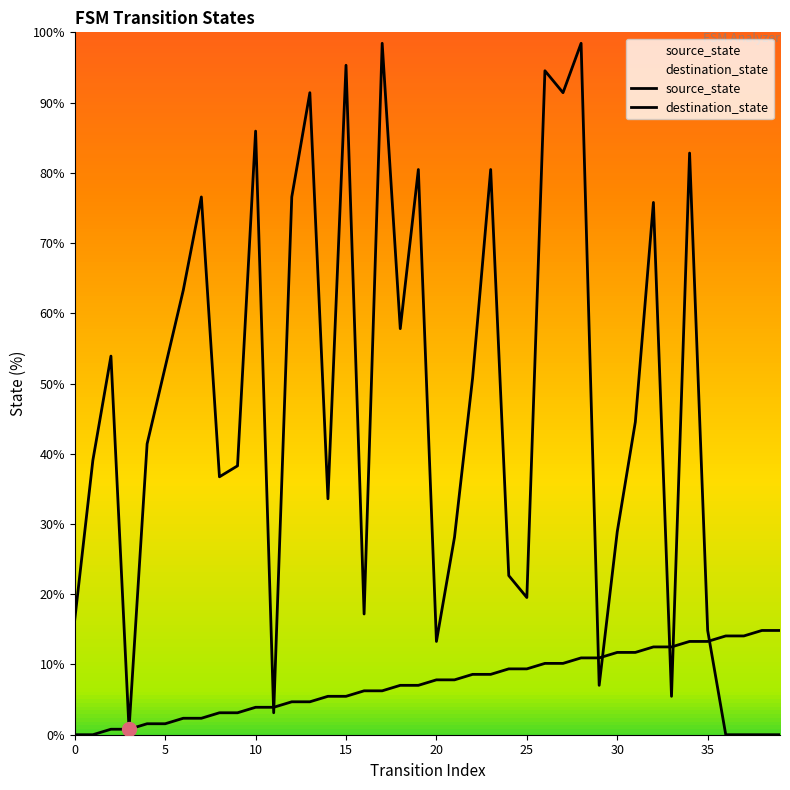

Is this an area chart (filled region under the line)?

No